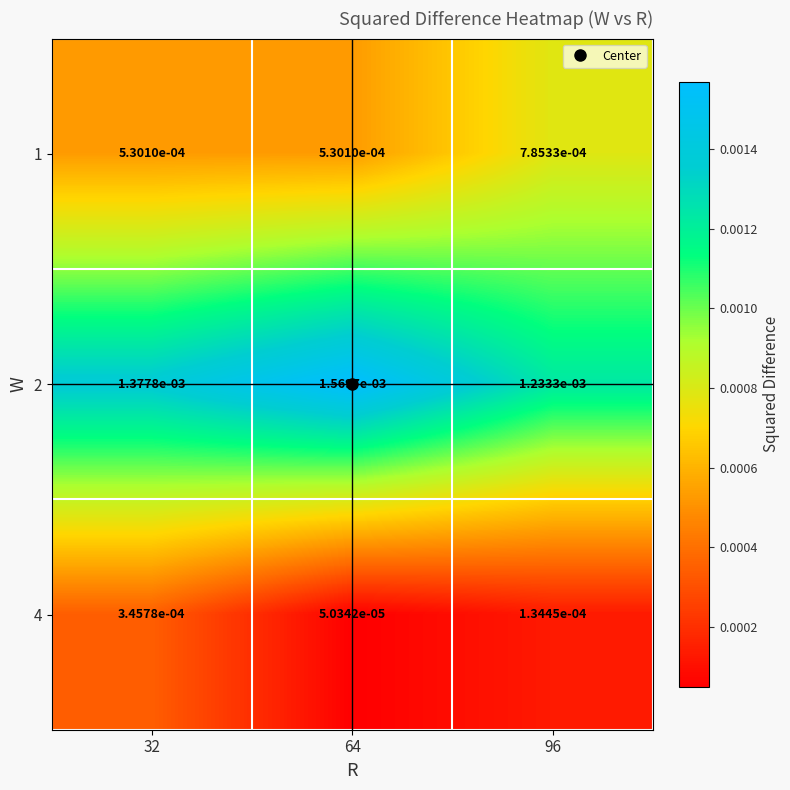

Is the value of 4 at 64 greater than the value of 2 at 32?

No